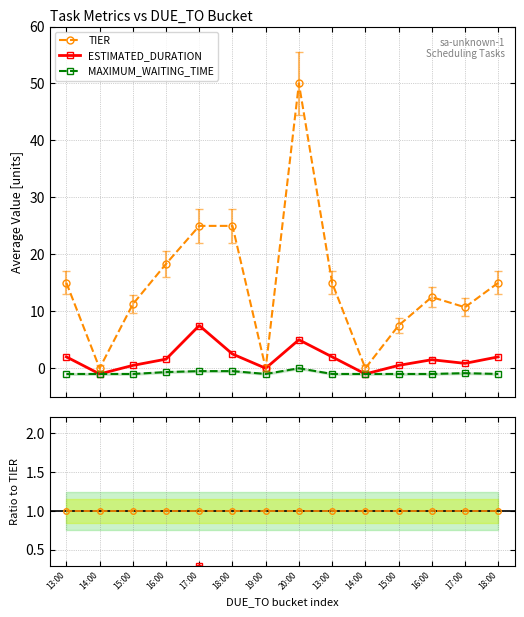

What is the difference between the TIER values at 19:00 and 13:00?

15.0